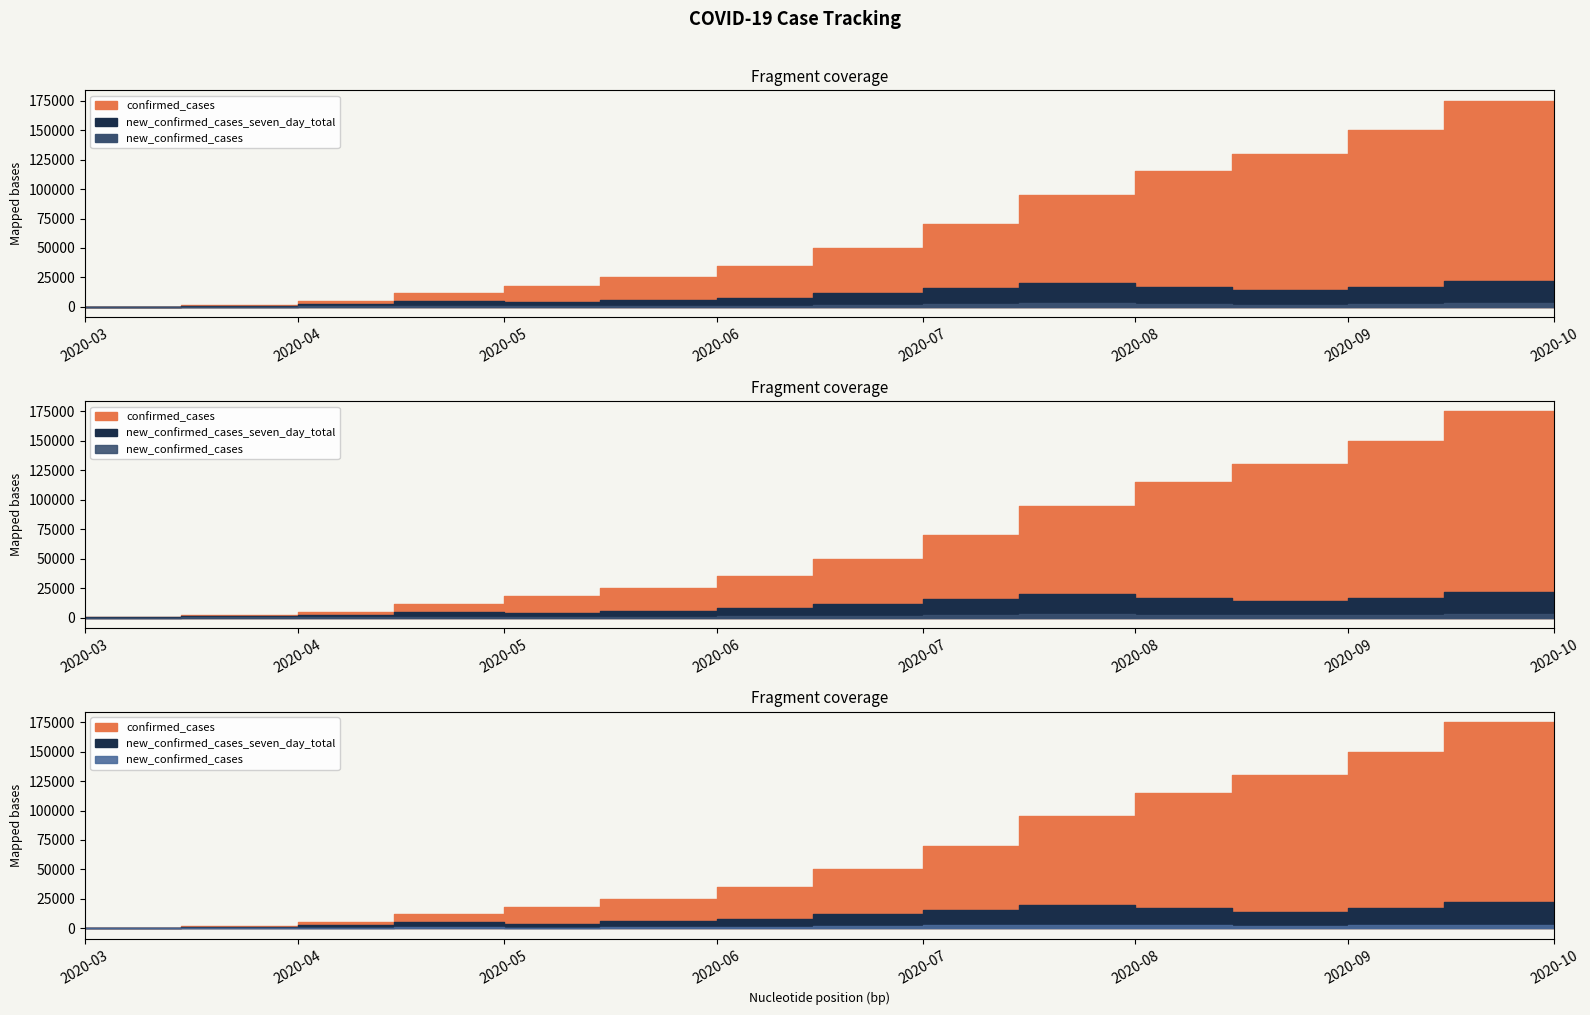

Where is the first local maximum for new_confirmed_cases?

2020-05-01